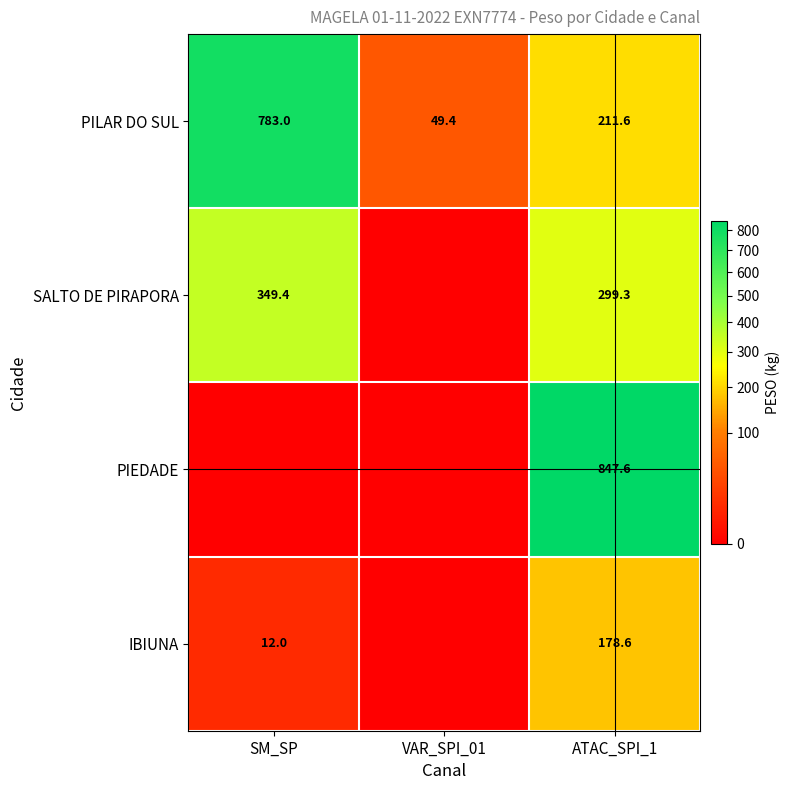

What is the approximate value of PILAR DO SUL at VAR_SPI_01?

49.4